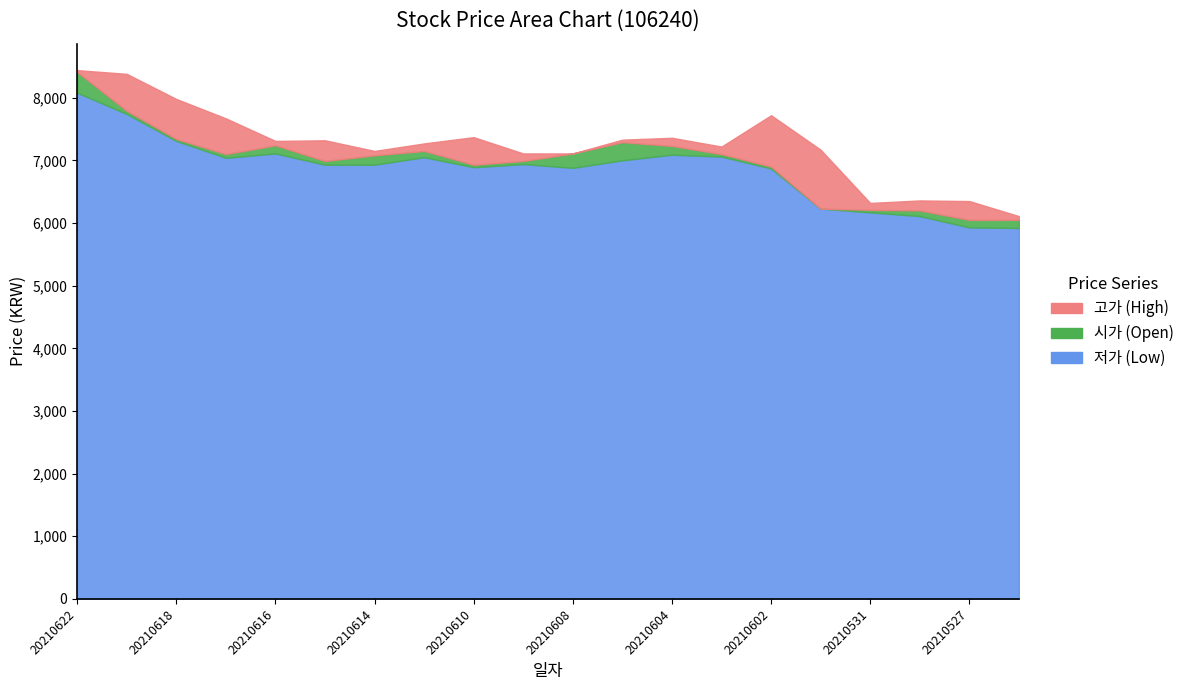

What is the difference between the second highest and second lowest values in the 고가 series?

2060